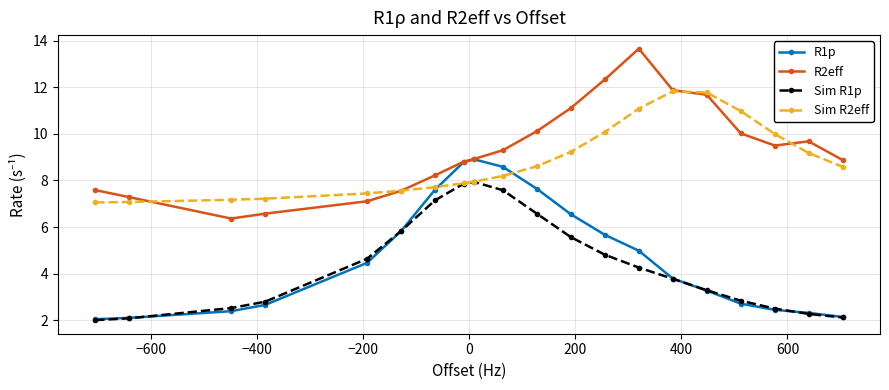

What is the smallest value displayed?

2.0